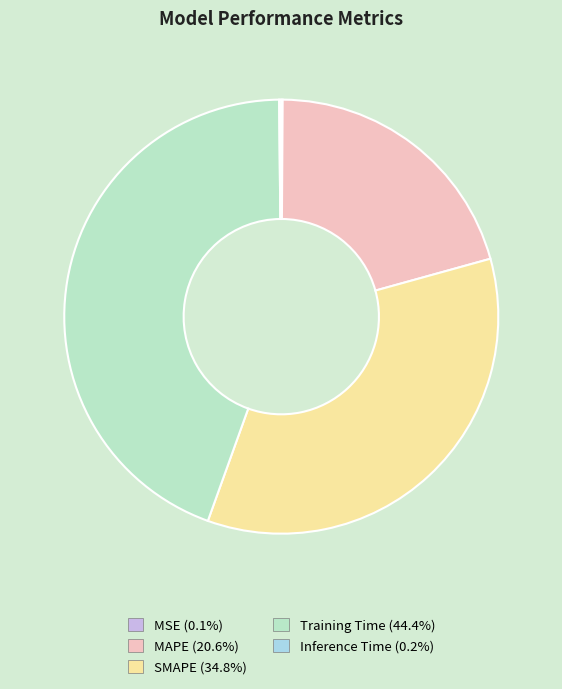

What is the largest slice in the pie chart?

Training Time